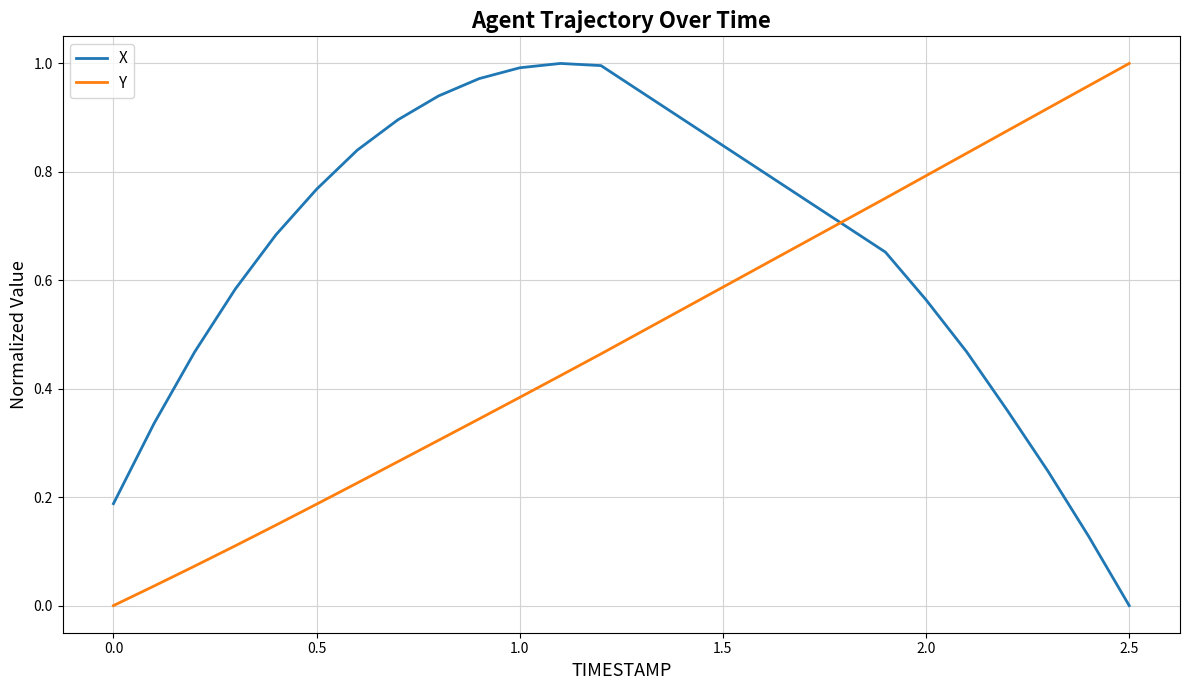

How many values in Y are above zero?

19